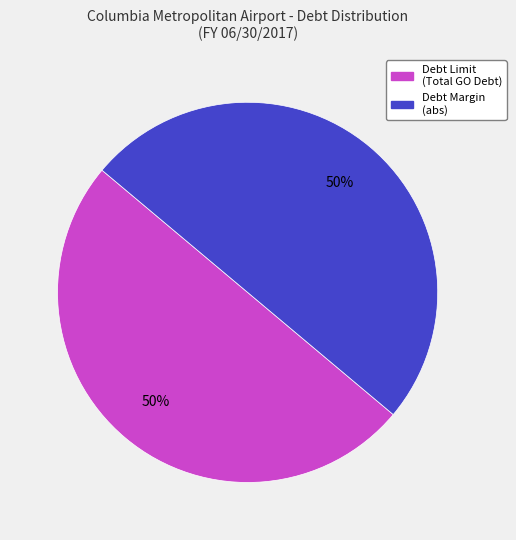

How many segments does this pie chart have?

2